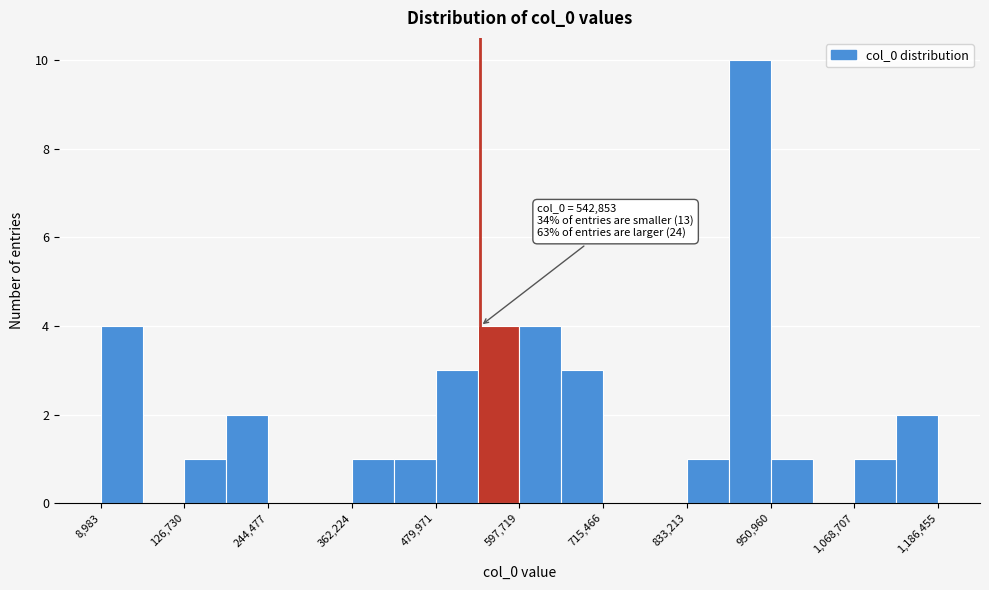

Around what value on the x-axis is the tallest bar? Give the approximate position of its centre, as read against the axis.

920000